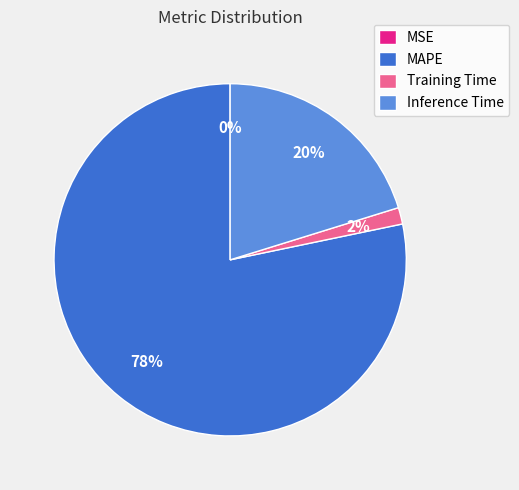

True or false: Training Time accounts for 13% of the total.

False